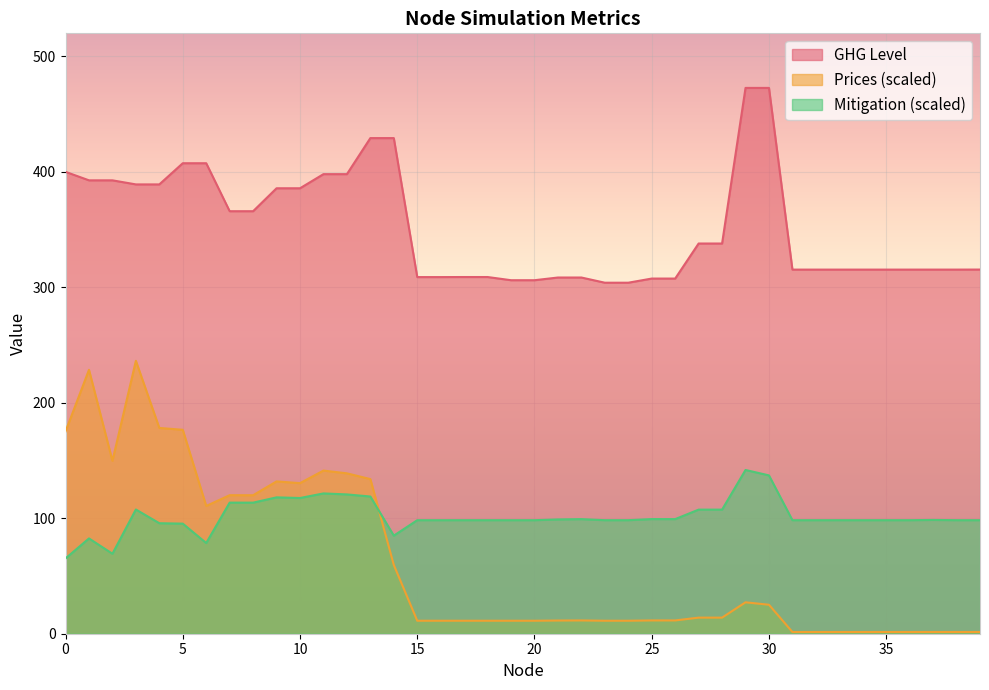

Where is the first local minimum for Prices?

2